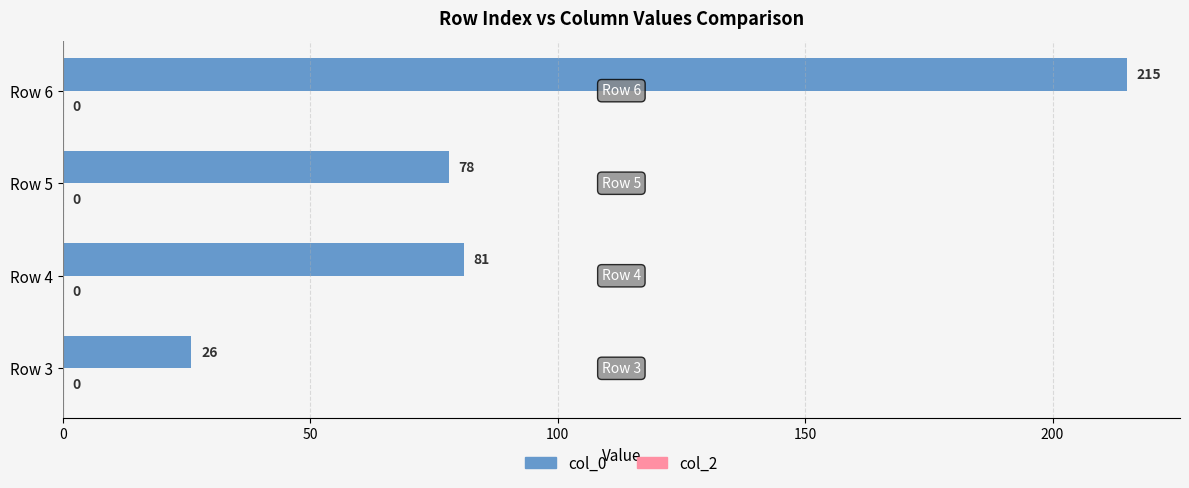

What is the minimum value shown in the chart?

26